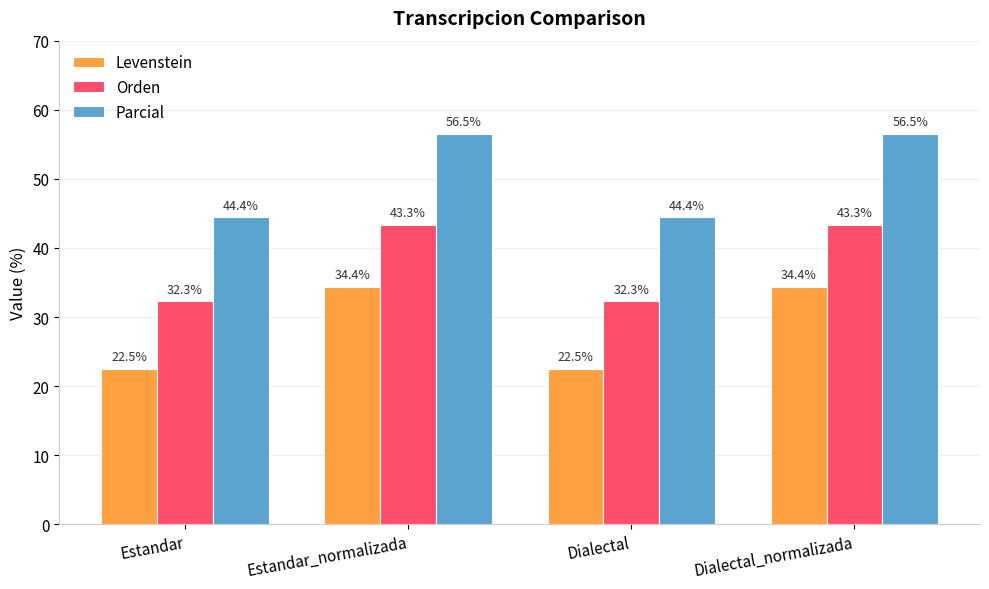

What are all the series names shown in the legend?

Levenstein, Orden, Parcial